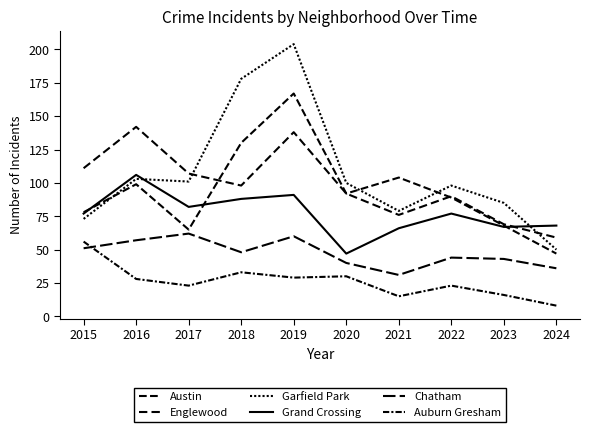

The value of Englewood at 2018 is 25. True or false?

False